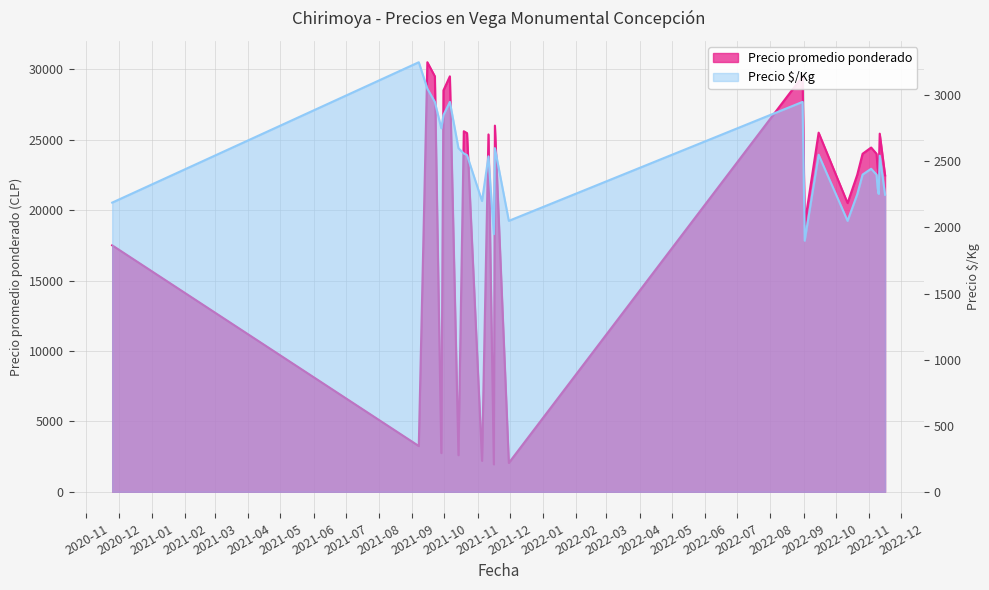

What is the lowest value of the Precio $/Kg series?

1900